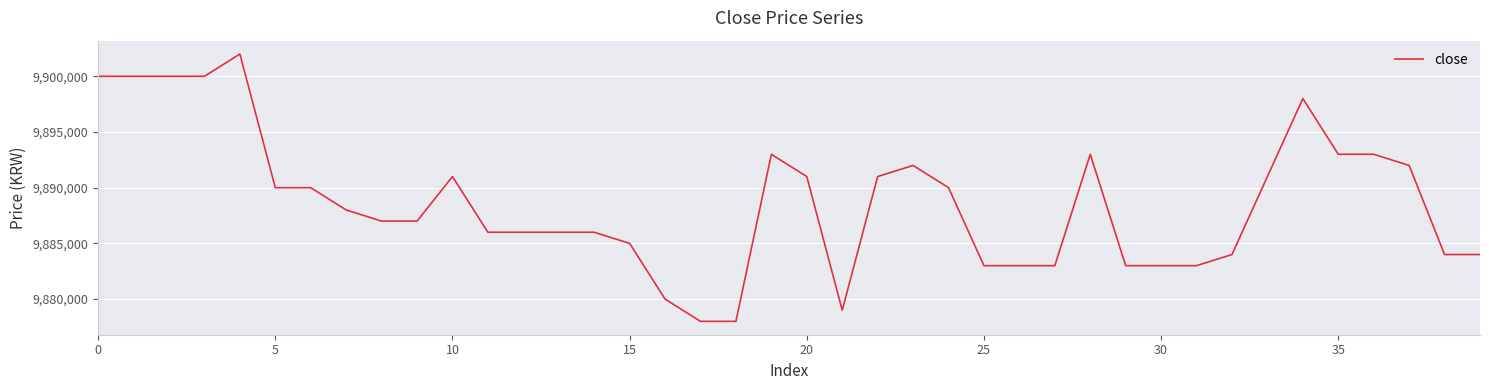

What is the minimum value shown in the chart?

9878000